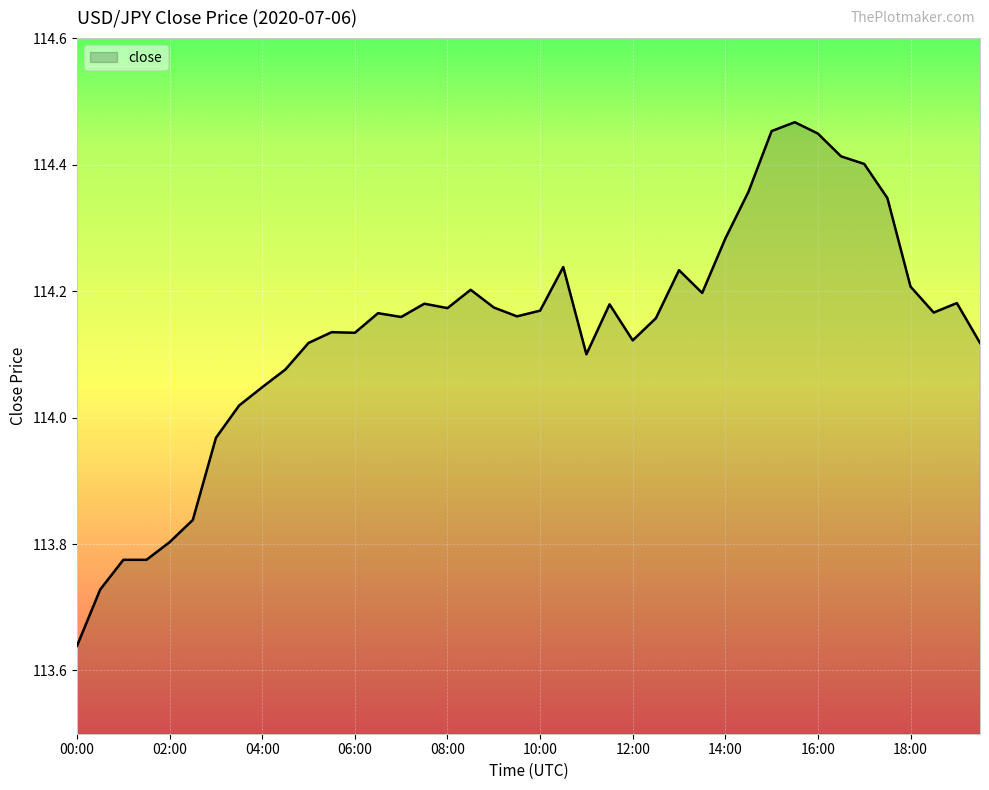

What is the difference between the maximum and minimum values?

0.8